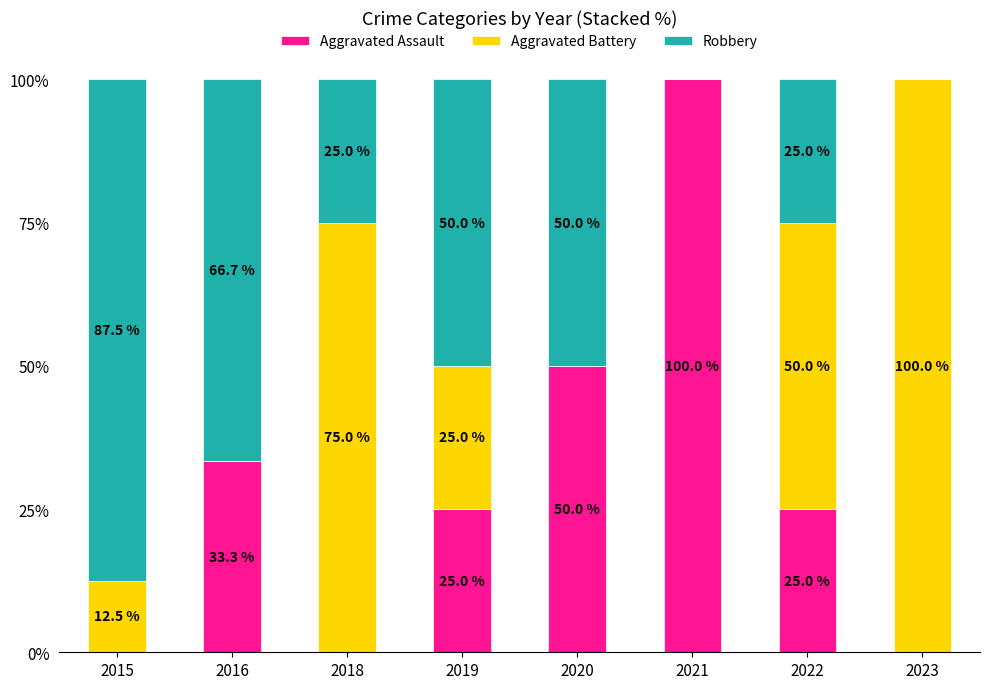

What is the approximate value of Aggravated Assault at 2019?

25.0